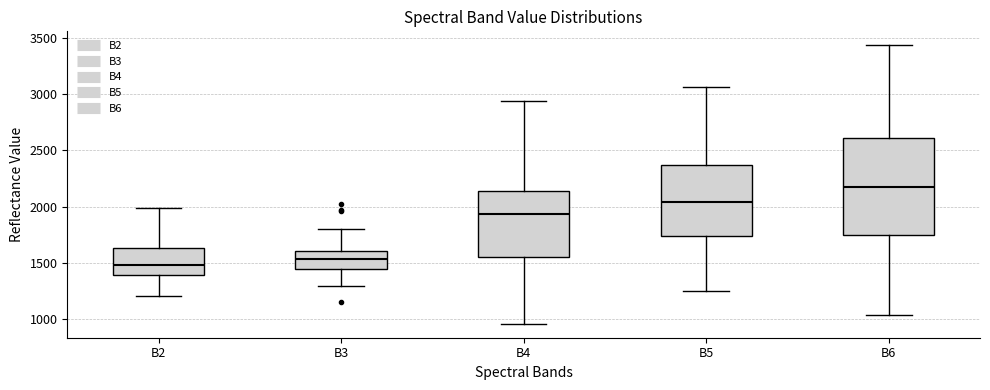

Which box has the highest median line?

B6